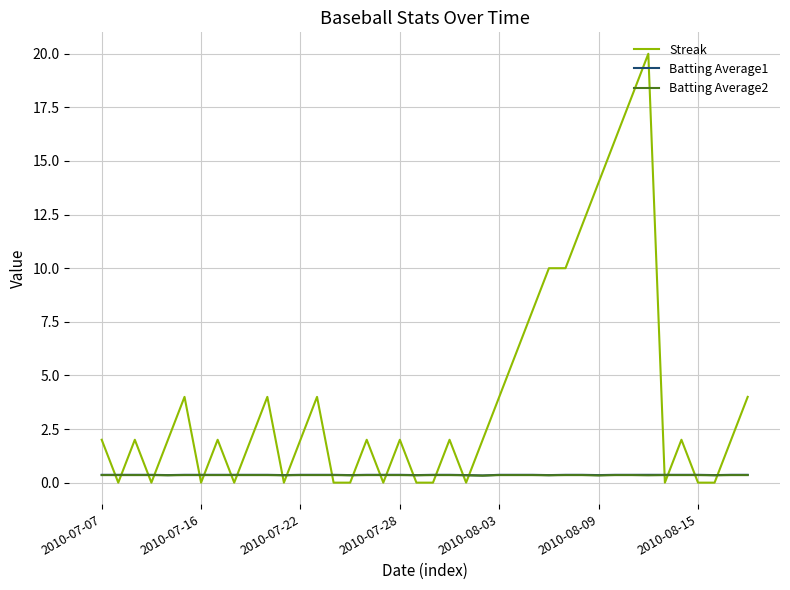

Which series has the largest total across all categories?

Streak